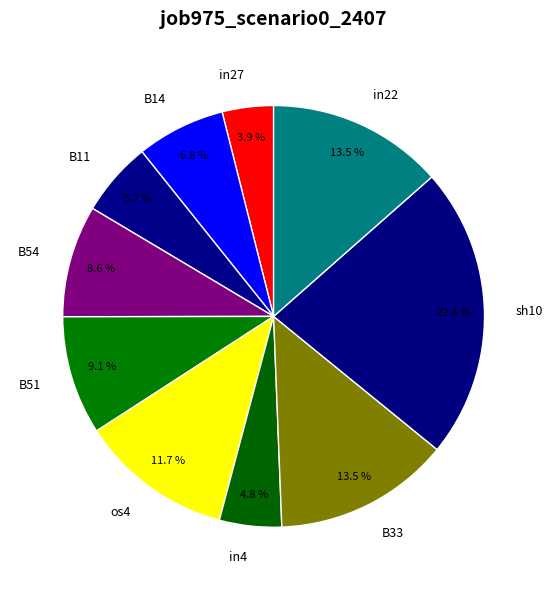

To the nearest percent, what is the combined percentage of in27 and in22?

17%